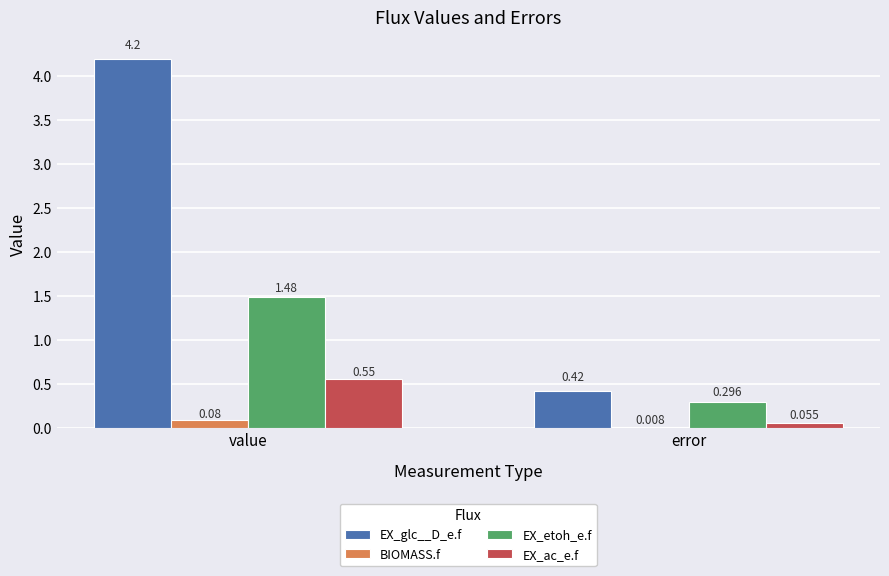

How many groups of bars are there?

2